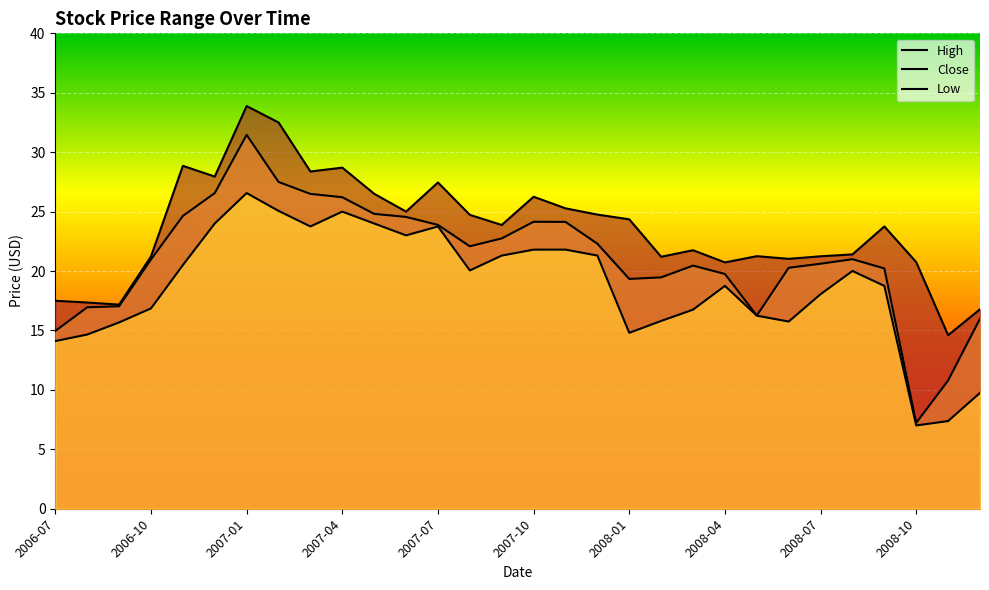

What are all the series names shown in the legend?

High, Close, Low